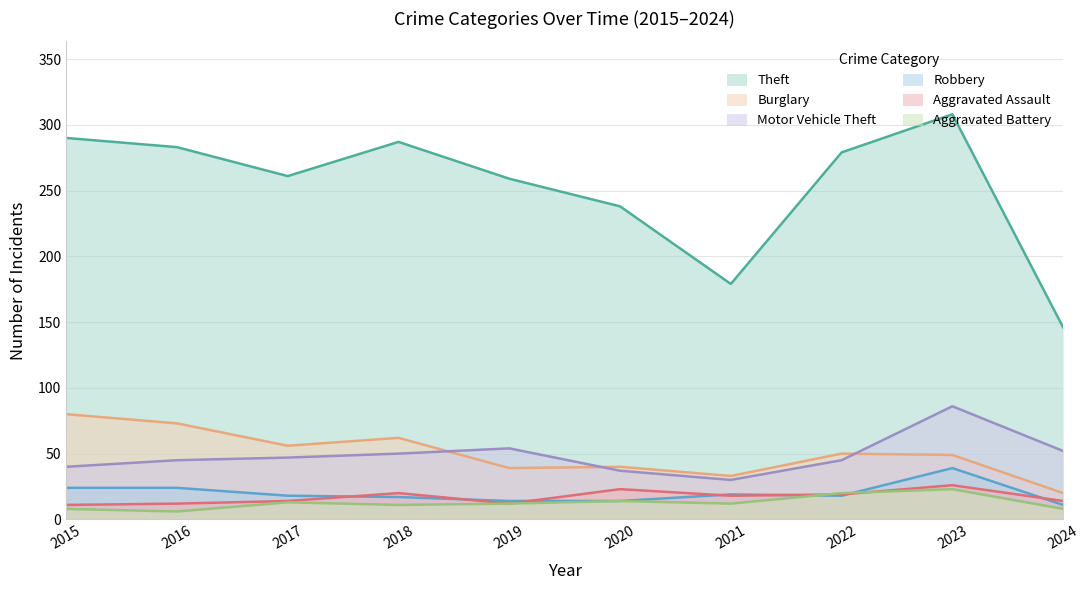

Which label corresponds to the largest value in the chart?

2023